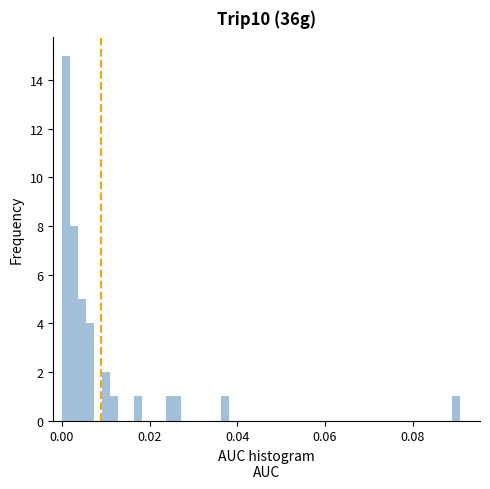

Around what value on the x-axis is the tallest bar? Give the approximate position of its centre, as read against the axis.

0.000